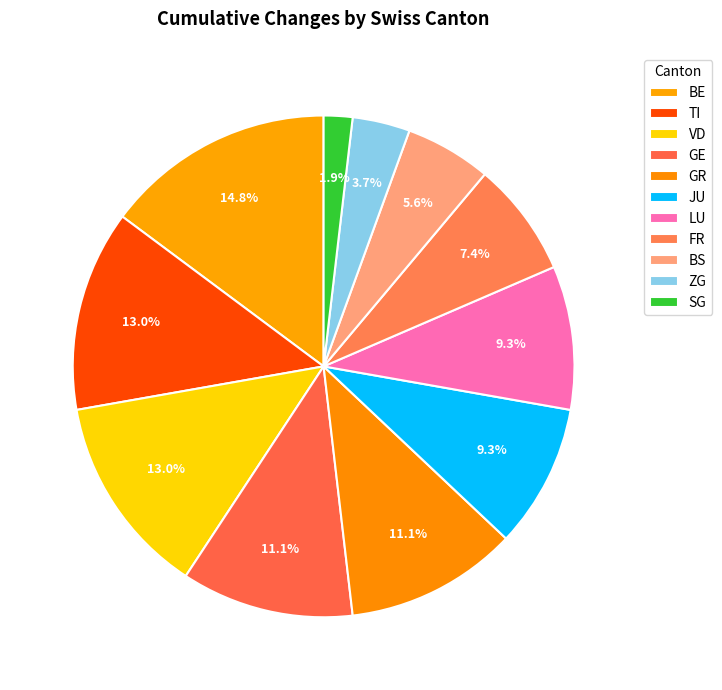

The GR slice represents 11% of the pie. True or false?

True